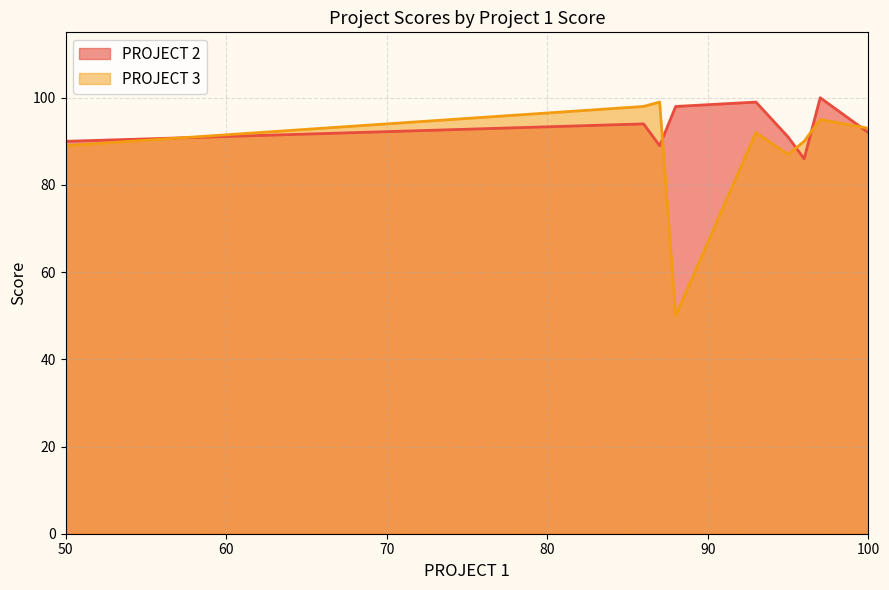

What is the label of the 9th point from the right?

50